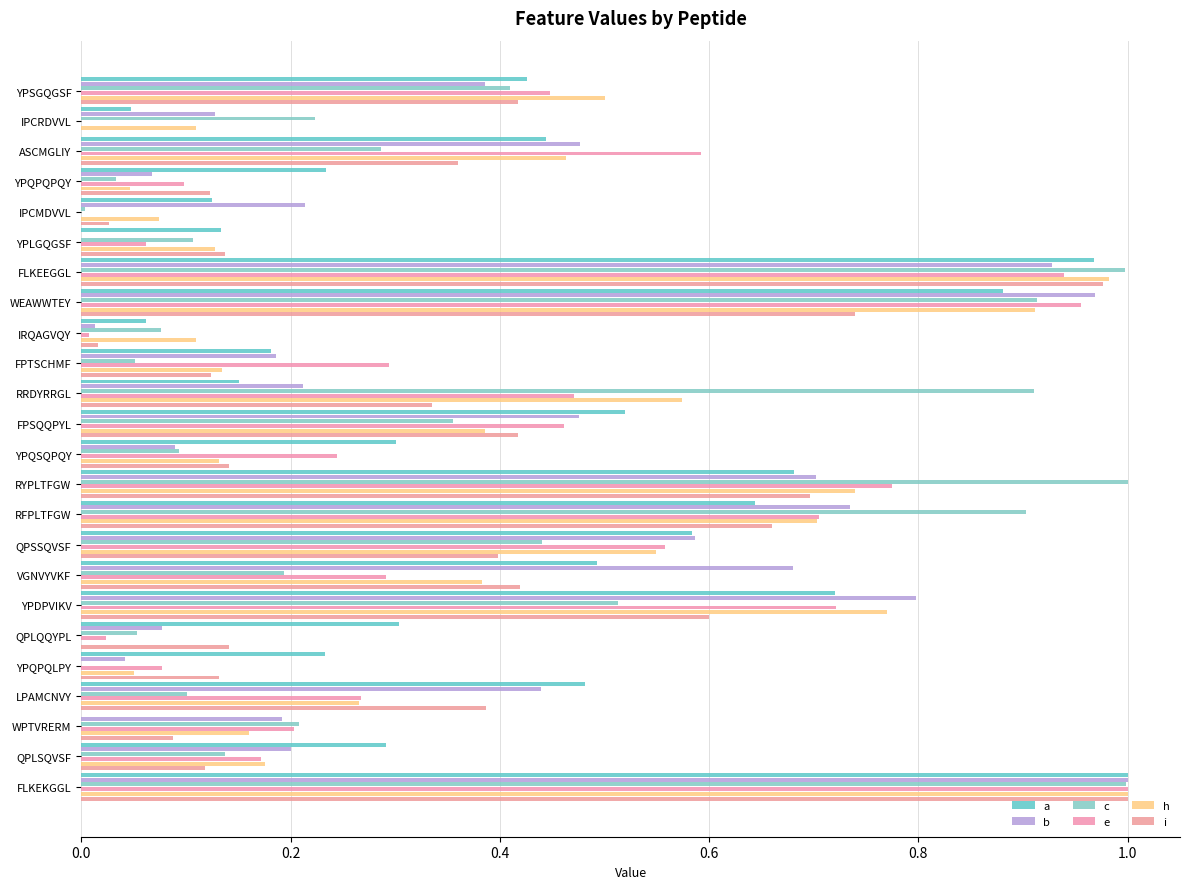

What is the greatest value displayed?

1.0